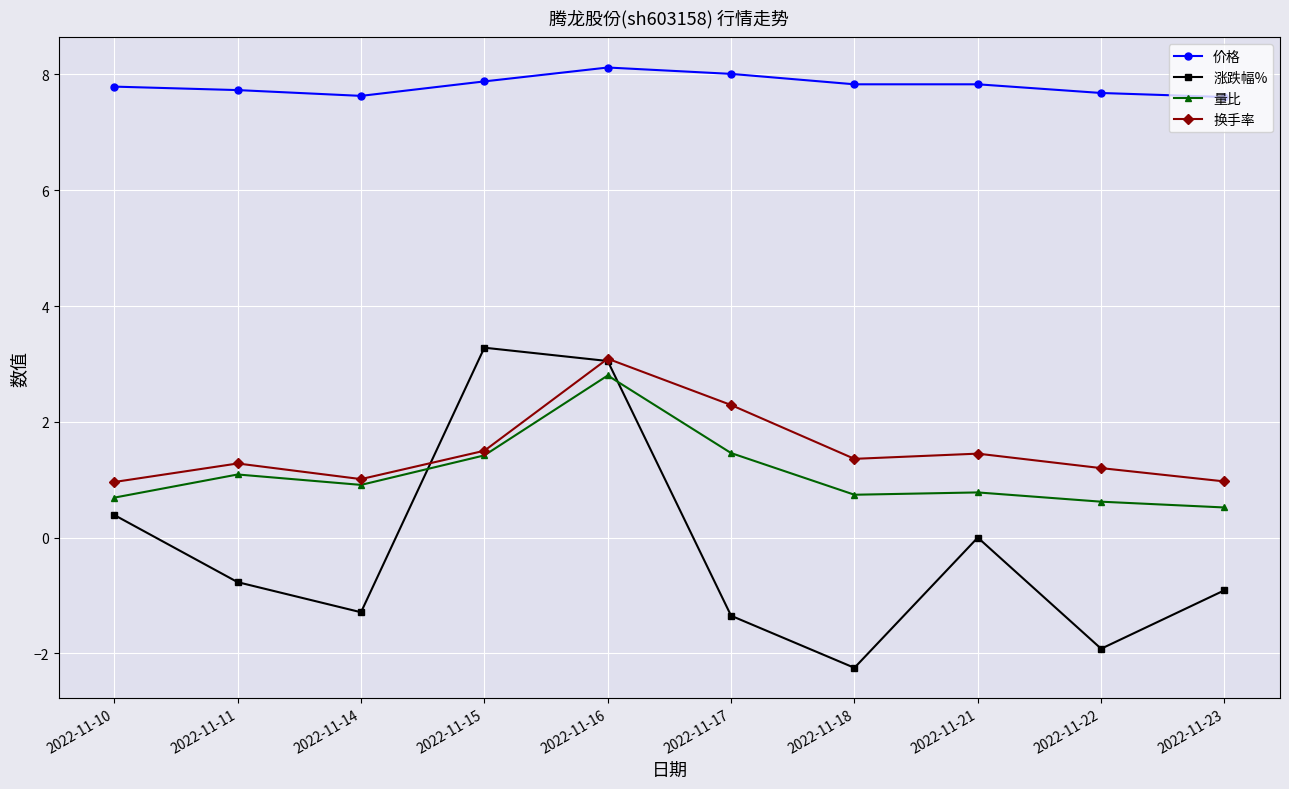

What is the difference between the 量比 values at 2022-11-14 and 2022-11-21?

0.1